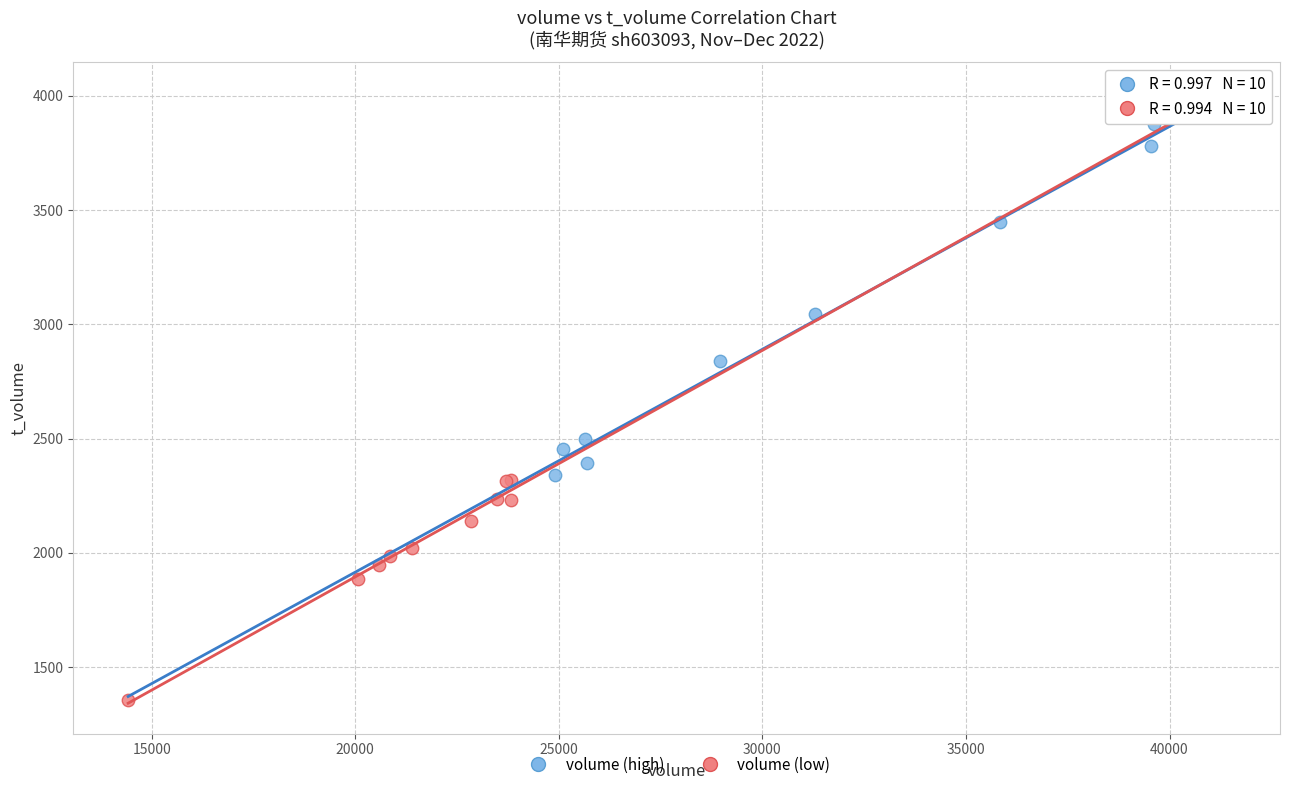

Which series has the widest spread of Y values?

volume (high)